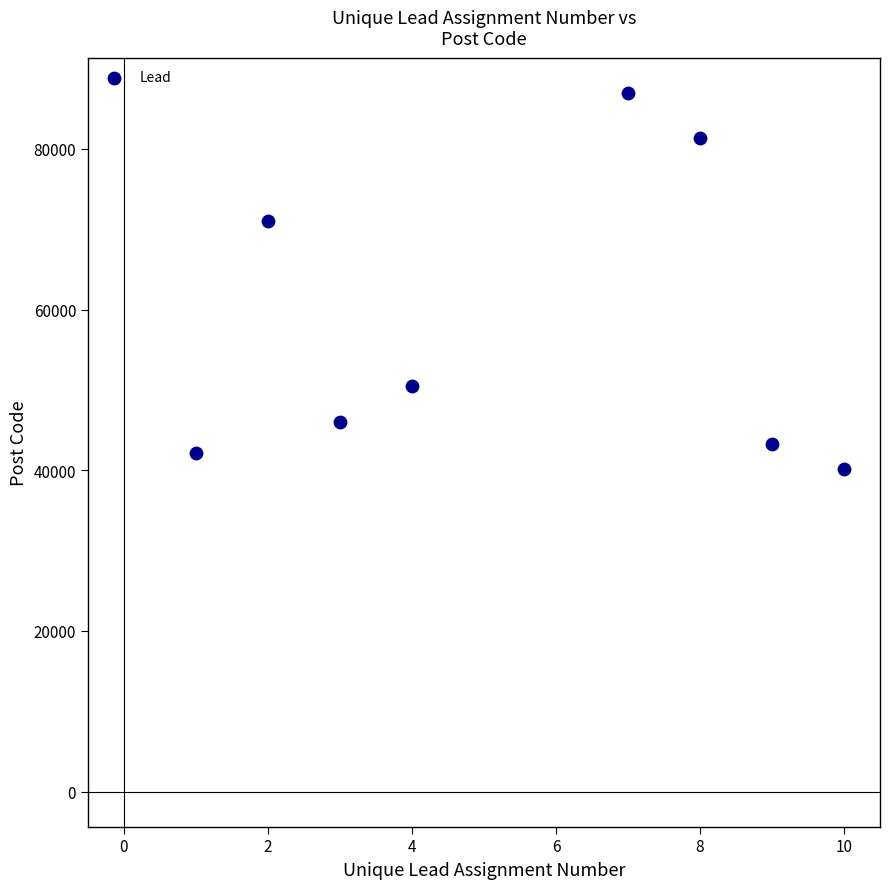

What is the average X value?

6